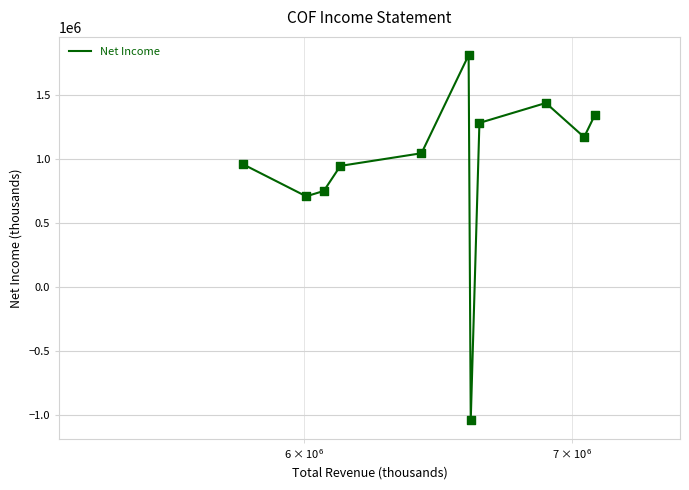

What is the difference between the maximum and minimum values?

2857000